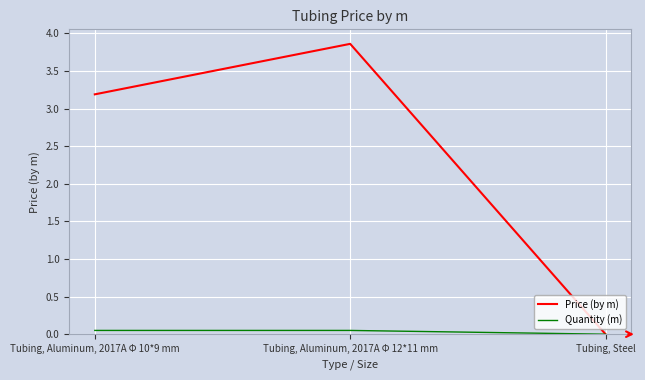

True or false: Price (by m) has a value of 2.7 at Tubing, Aluminum, 2017A Φ 12*11 mm.

False